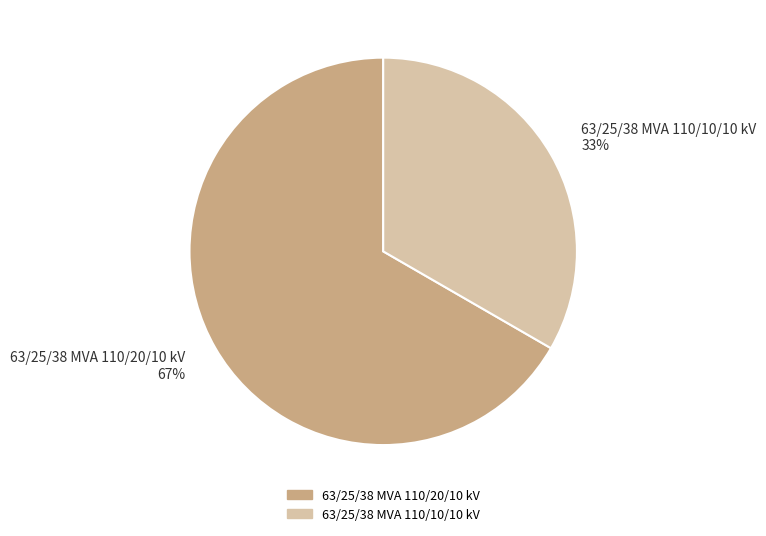

Approximately how many times larger is the value at 63/25/38 MVA 110/20/10 kV compared to 63/25/38 MVA 110/10/10 kV?

2.0